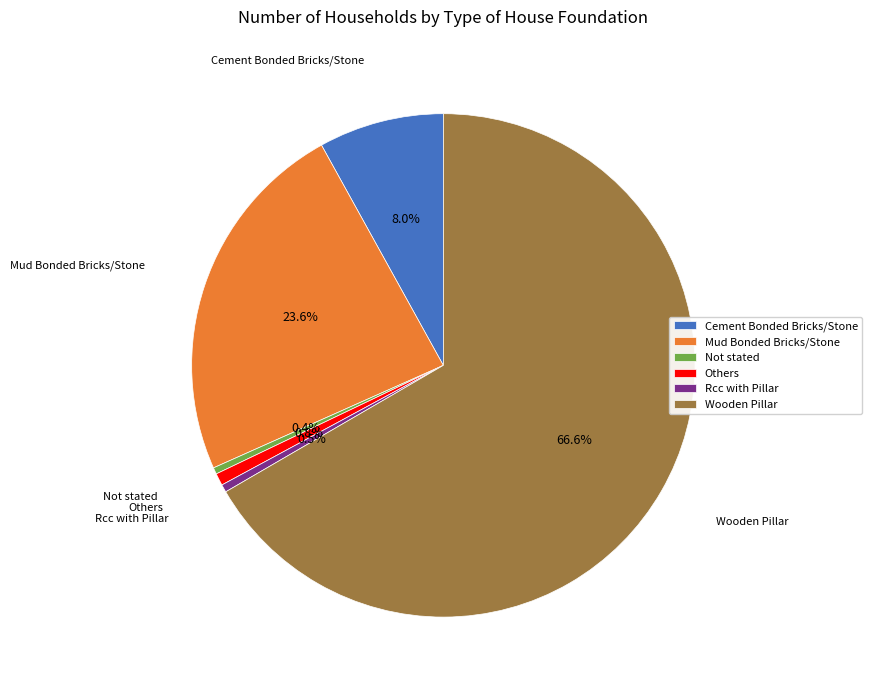

Do Not stated and Mud Bonded Bricks/Stone together represent more than half of the pie?

No